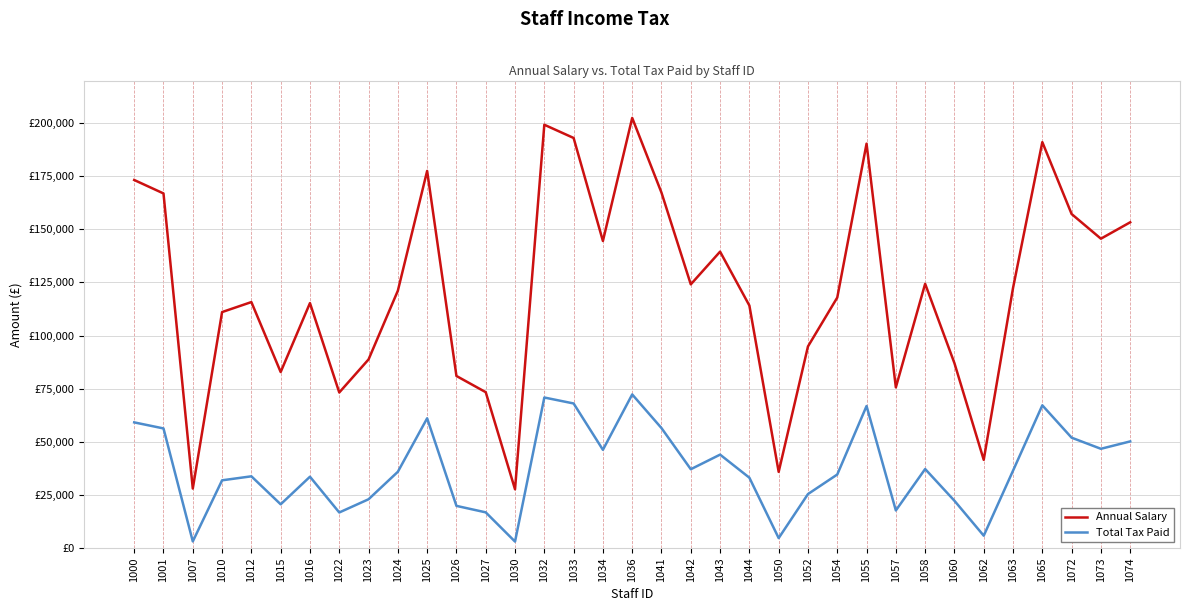

What is the total value across all series at 1016?

148801.1